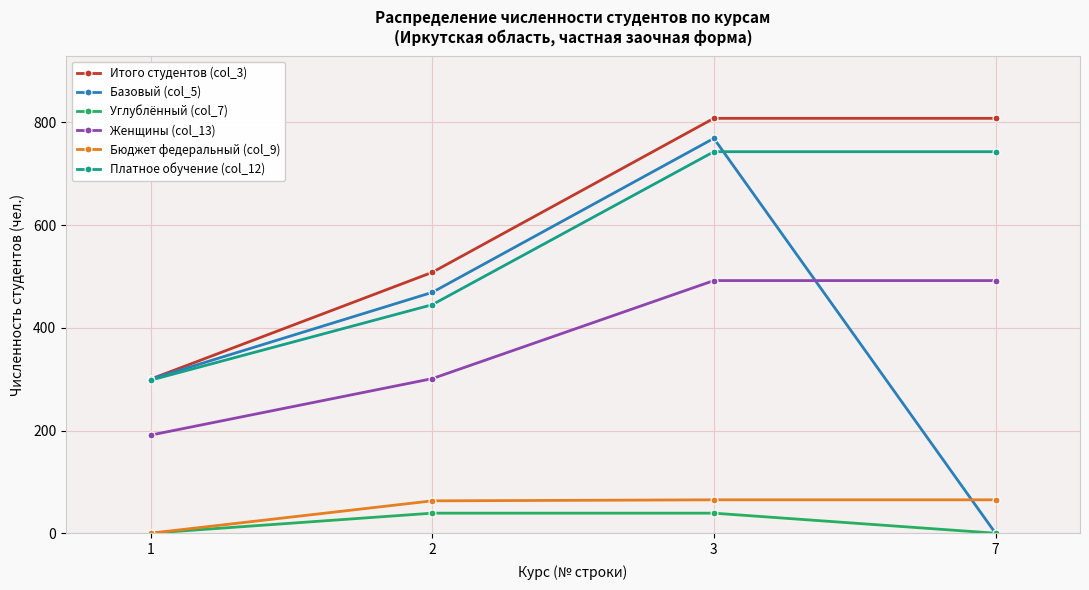

Which series has the largest range (max minus min)?

Базовый (col_5)